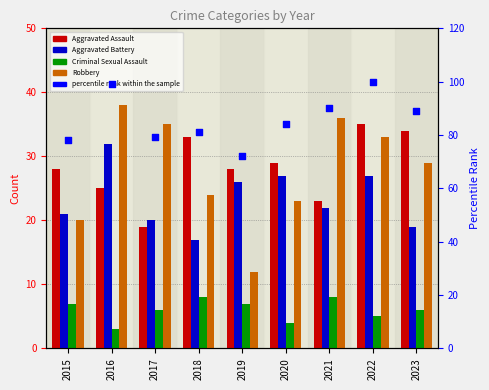

Which series contains the highest Y value?

percentile rank within the sample